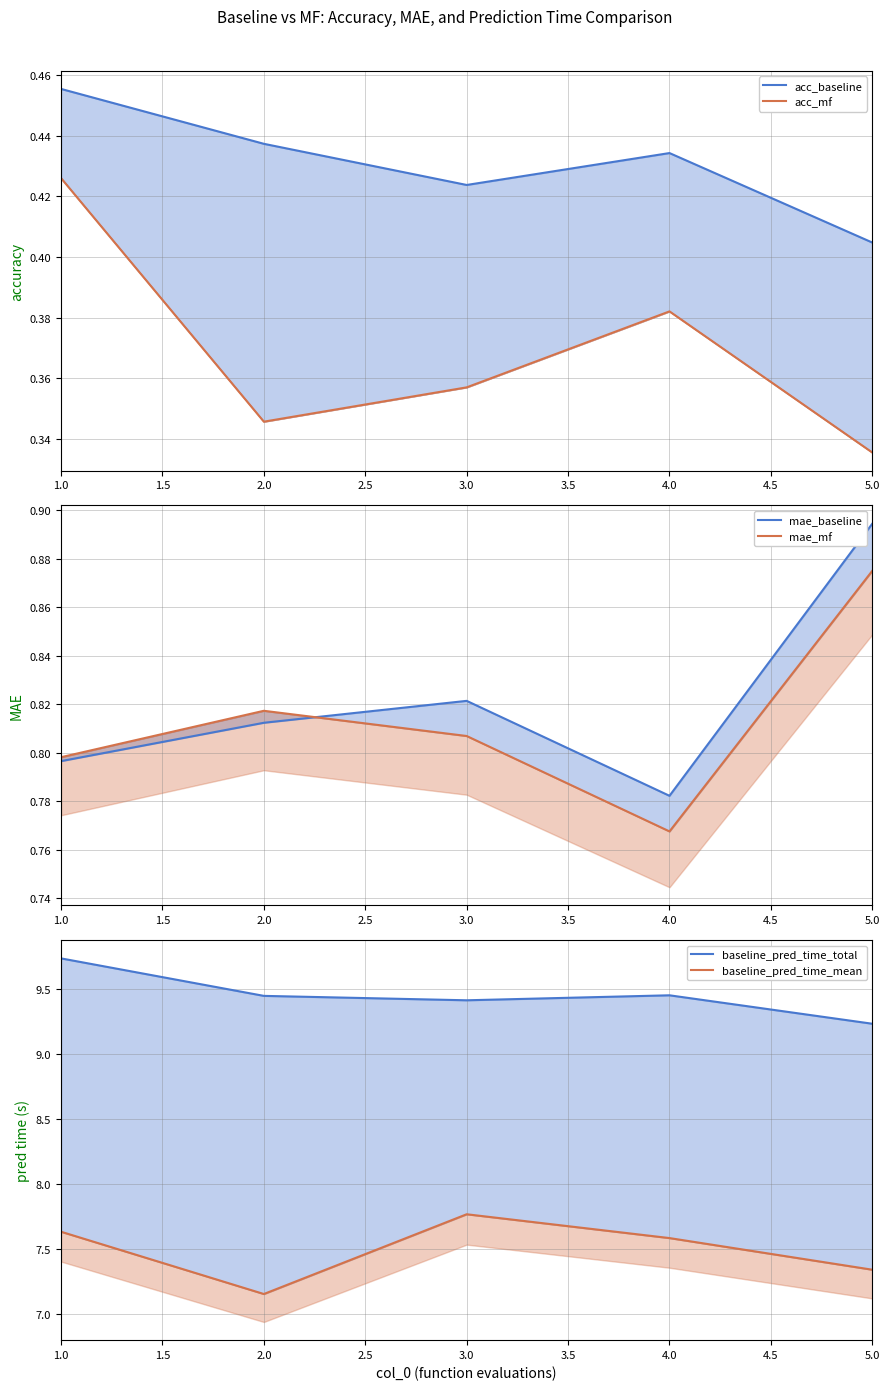

True or false: baseline_pred_time_total and baseline_pred_time_mean cross at least once.

False